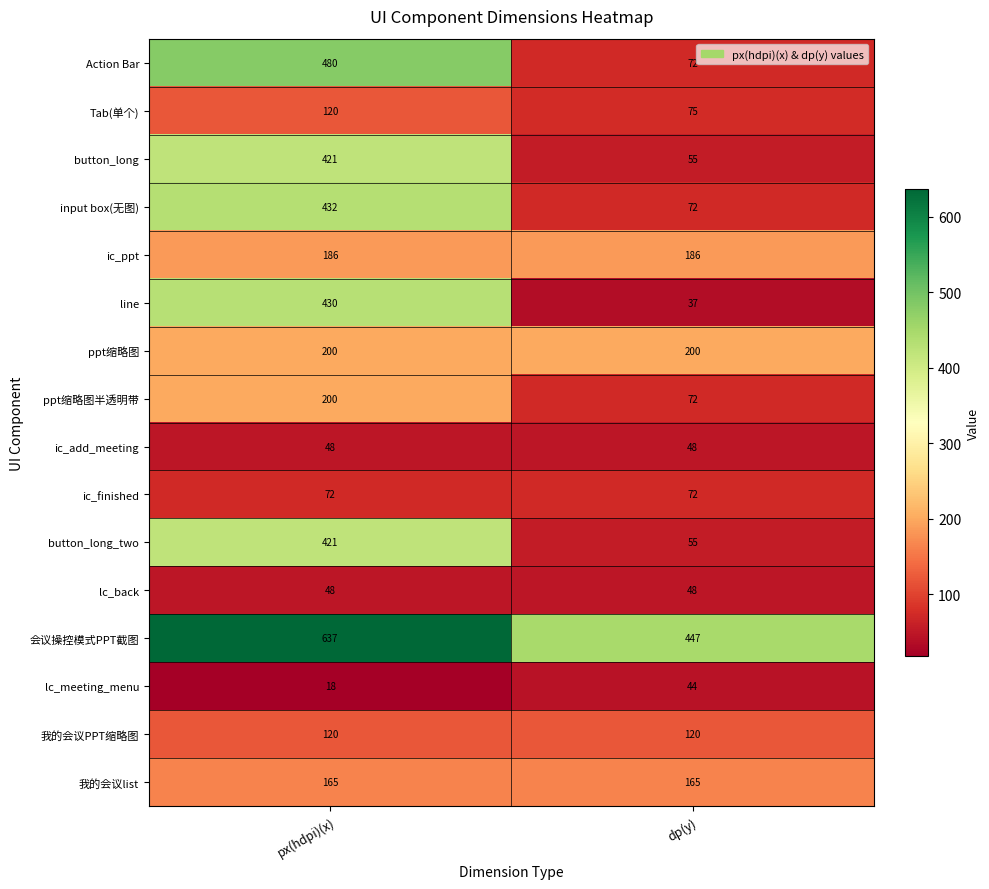

Which series has the largest total across all categories?

会议操控模式PPT截图